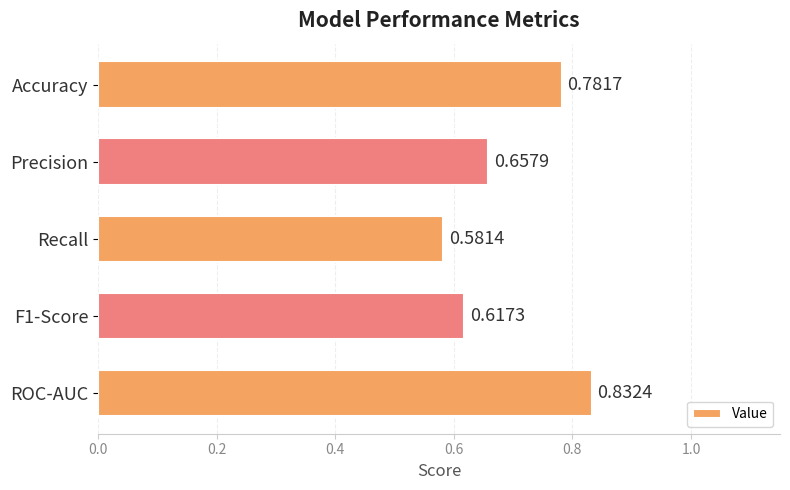

What is the difference between the maximum and minimum values?

0.3